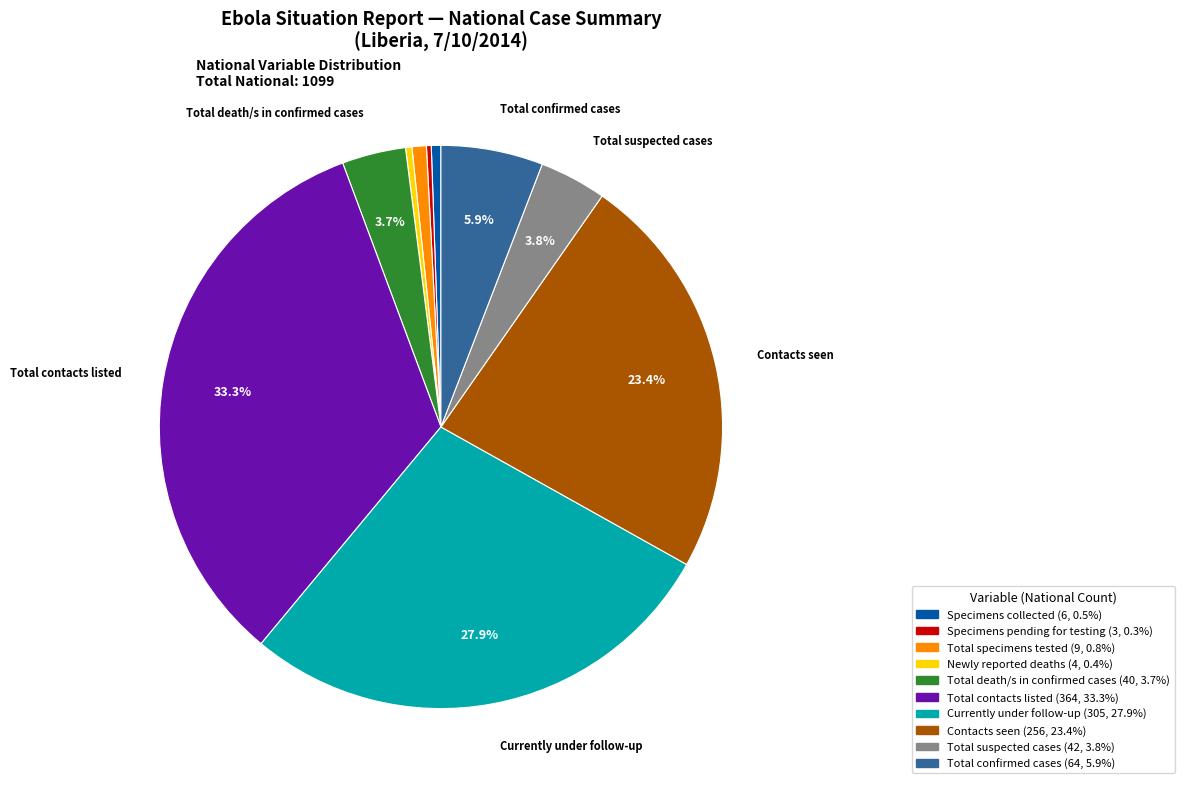

Combined, what portion of the pie is Currently under follow-up and Contacts seen?

51.3%